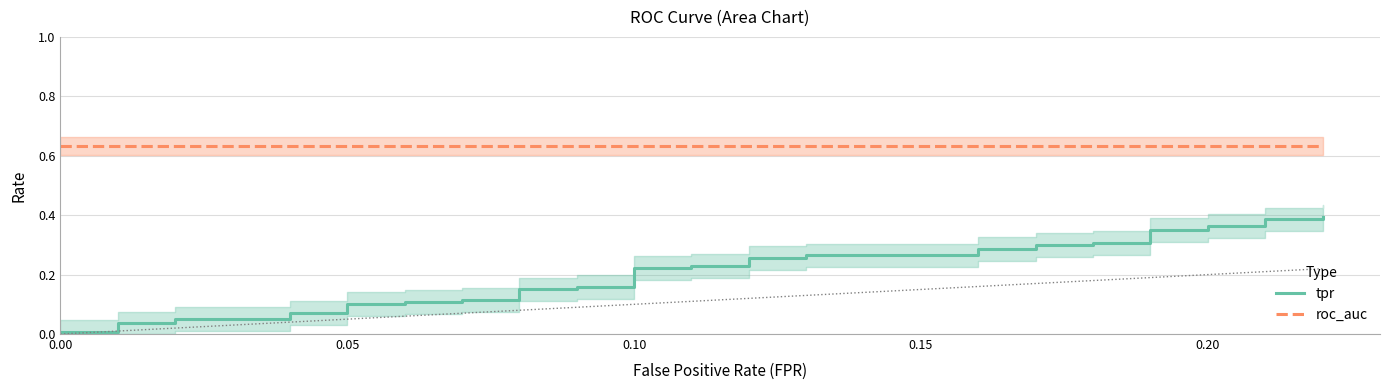

True or false: roc_auc and tpr cross at least once.

False